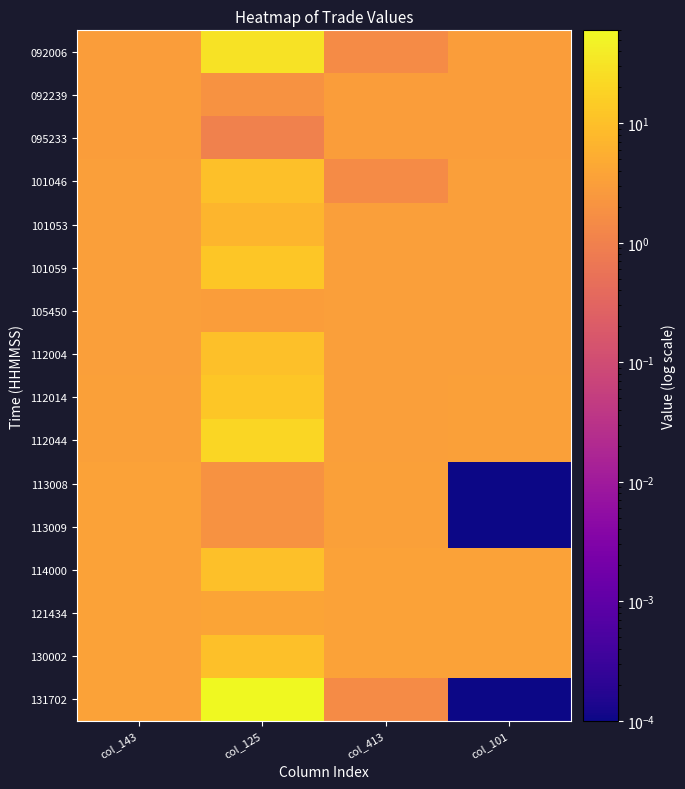

List the series in order of their peak value, lowest first.

095233, 092239, 105450, 113008, 113009, 121434, 101053, 101046, 112004, 114000, 130002, 101059, 112014, 112044, 092006, 131702